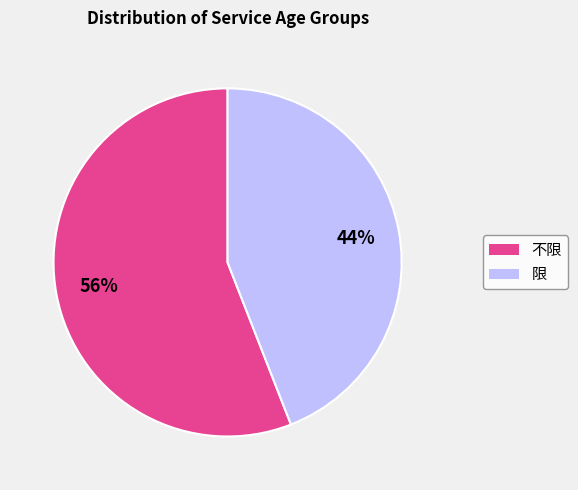

What is the largest slice in the pie chart?

不限